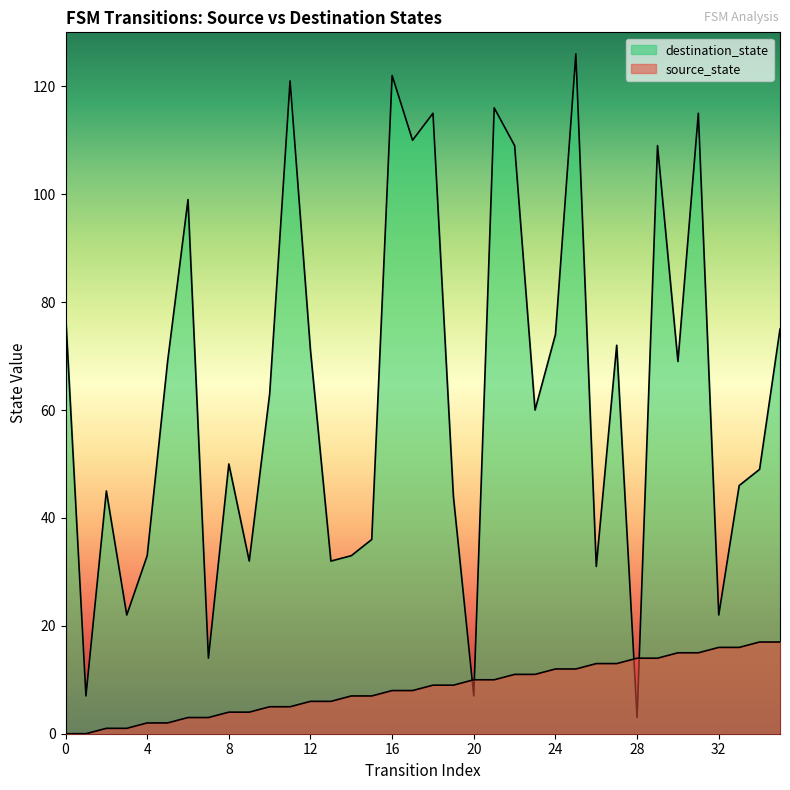

What is the value of the source_state point at the 5th from the left?

2